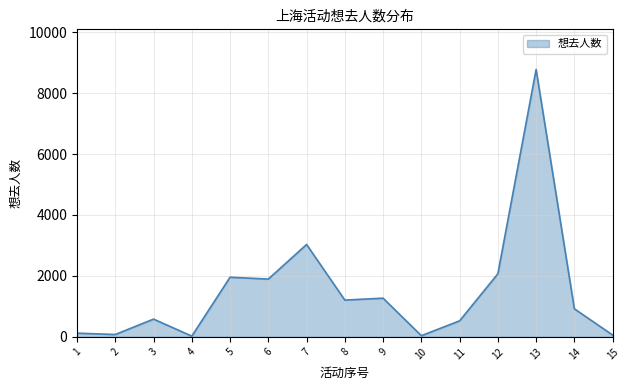

How many lines are shown in the chart?

1